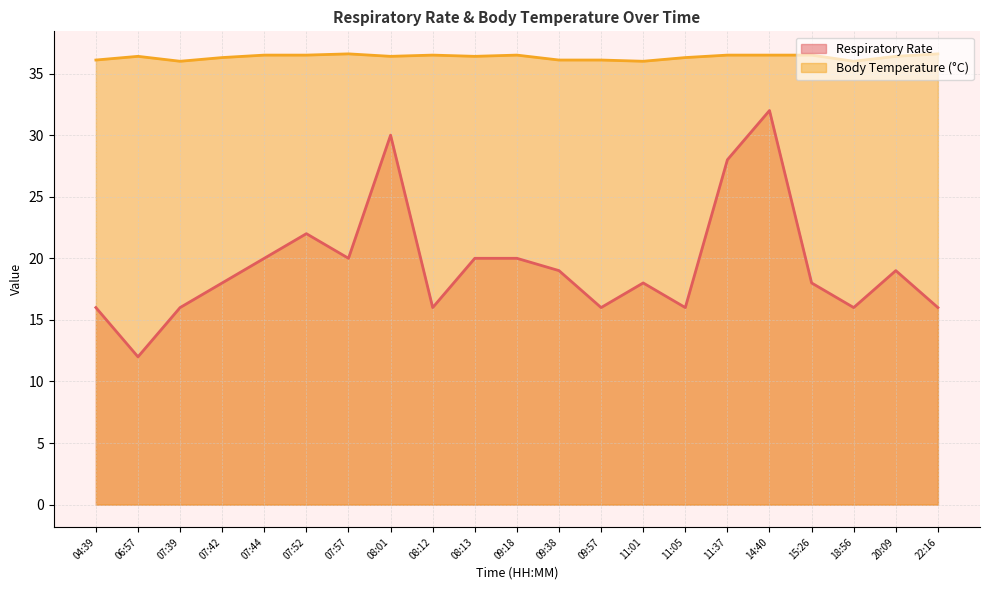

At how many categories does at least one series exceed 20?

21